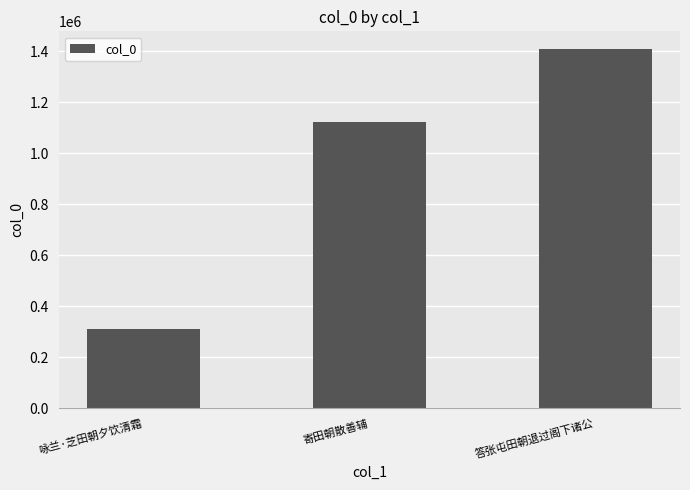

What is the label of the 2nd bar from the right?

寄田朝散善辅